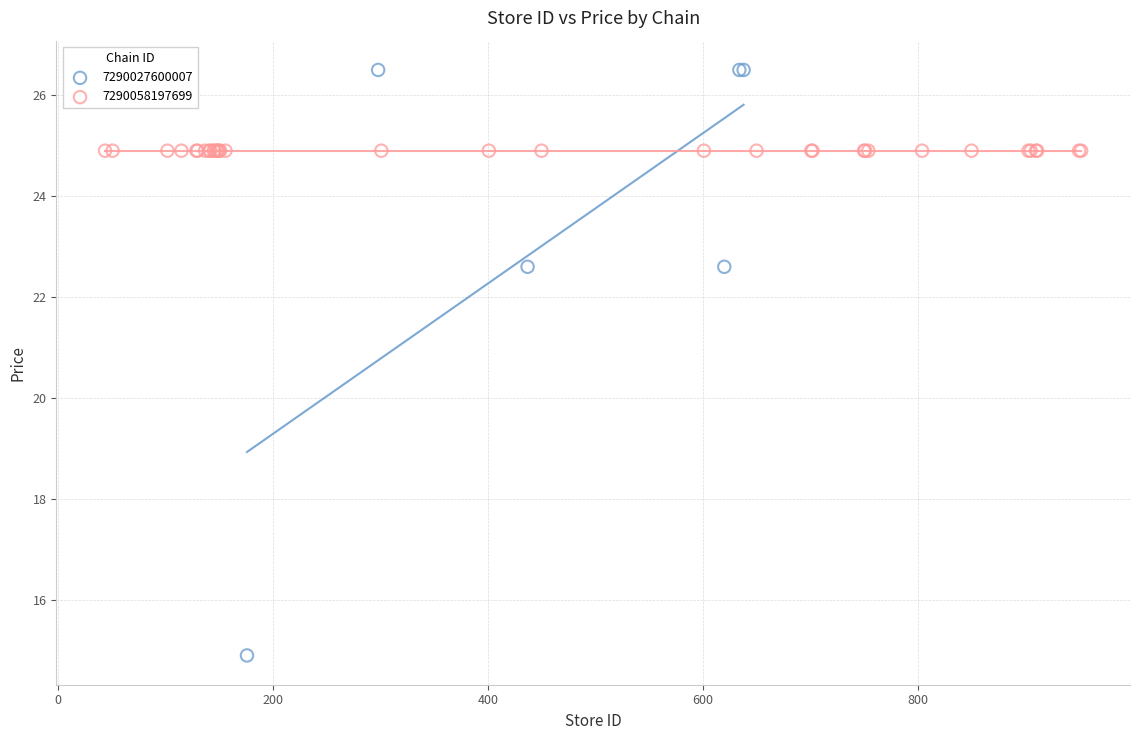

Which series reaches the maximum Y coordinate?

7290027600007